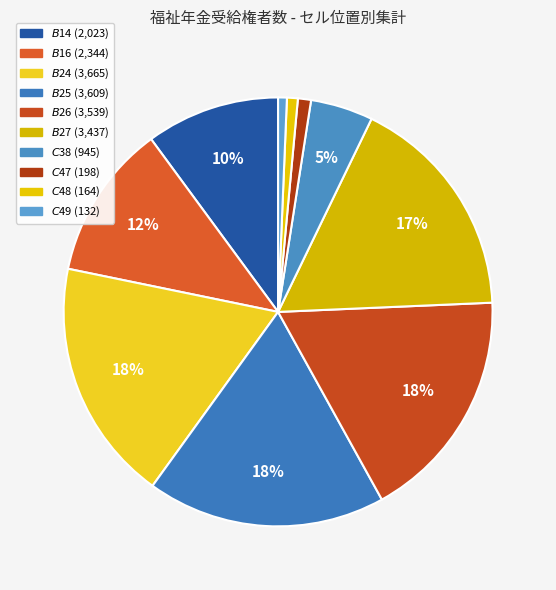

Does $C$48 represent more than half of the total?

No